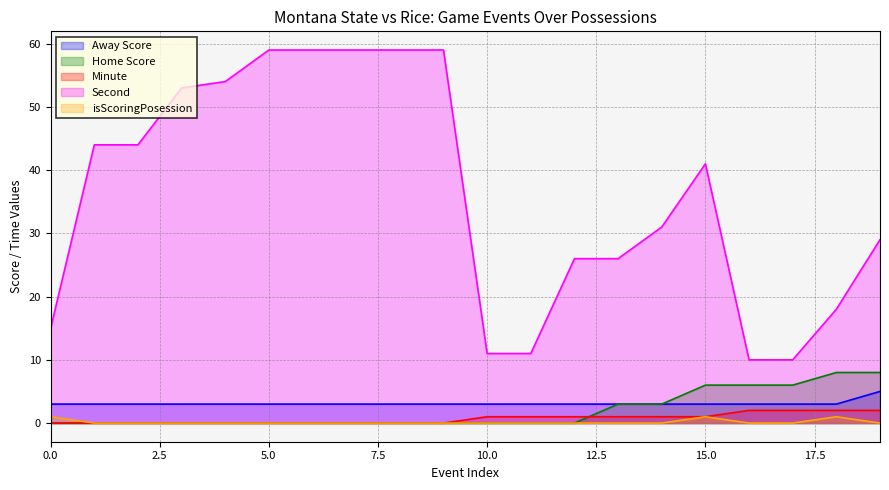

What is the difference between the maximum and second lowest values in the Second series?

49